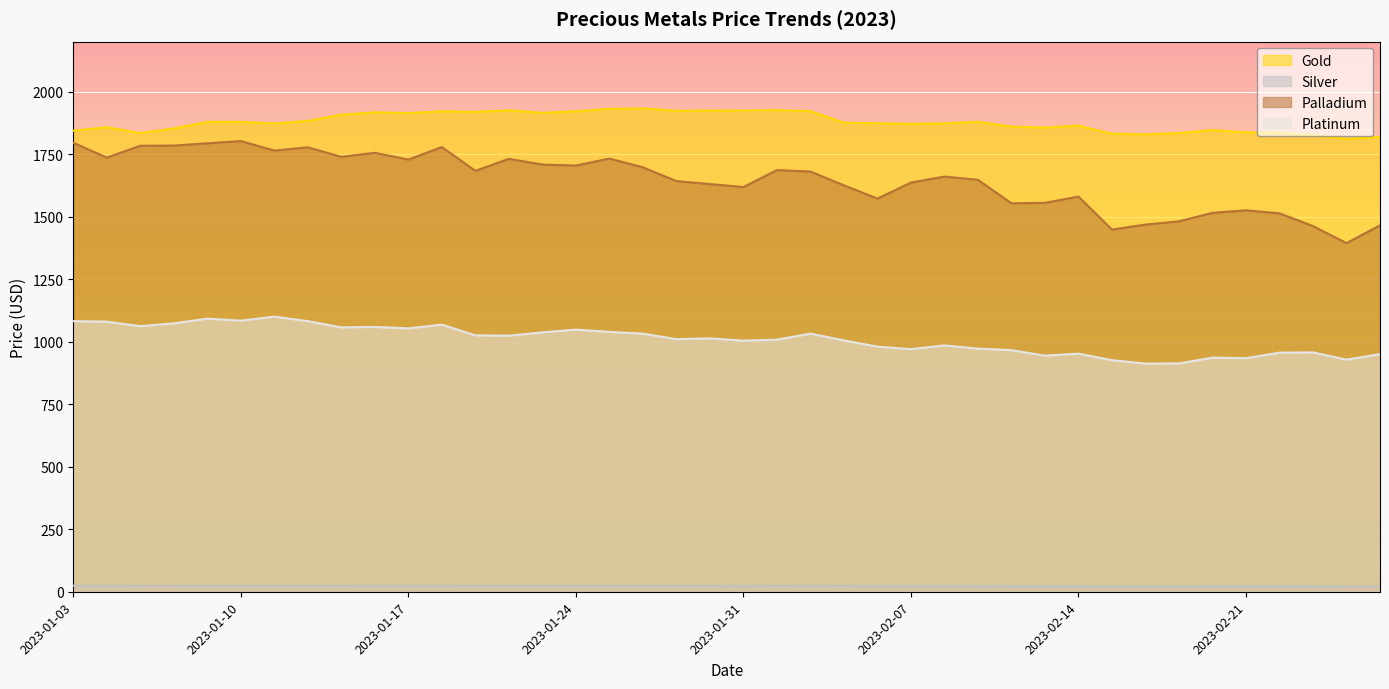

What value does the Silver series have at 2023-01-20?

23.9